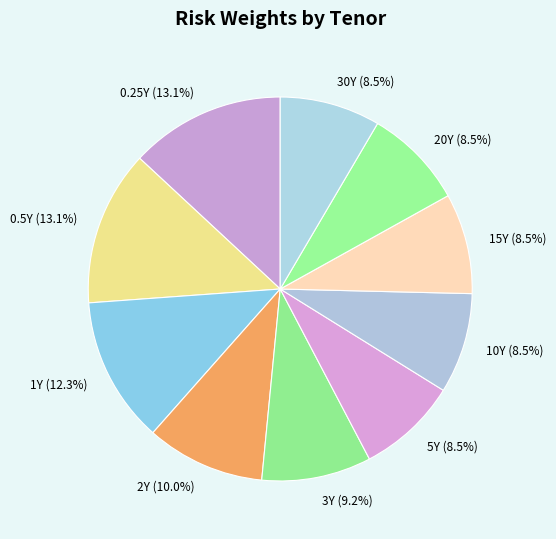

Is it true that 1Y is 21% of the pie?

False